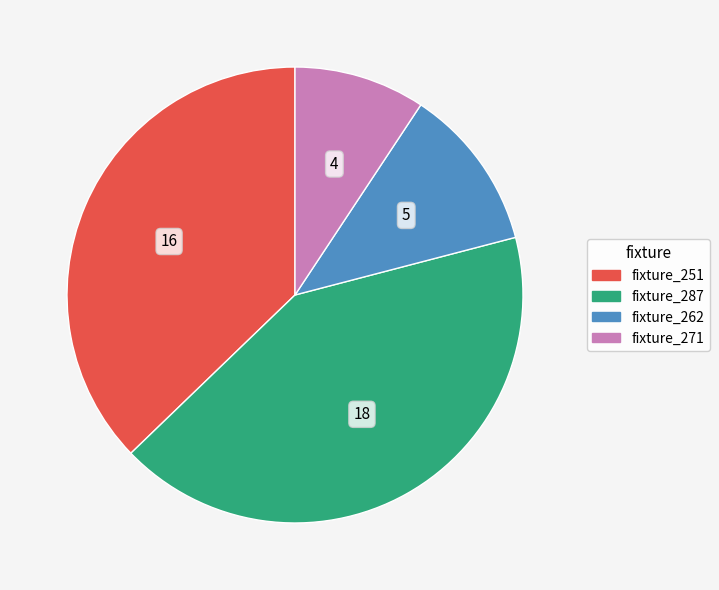

Which has a higher value, fixture_262 or fixture_251?

fixture_251